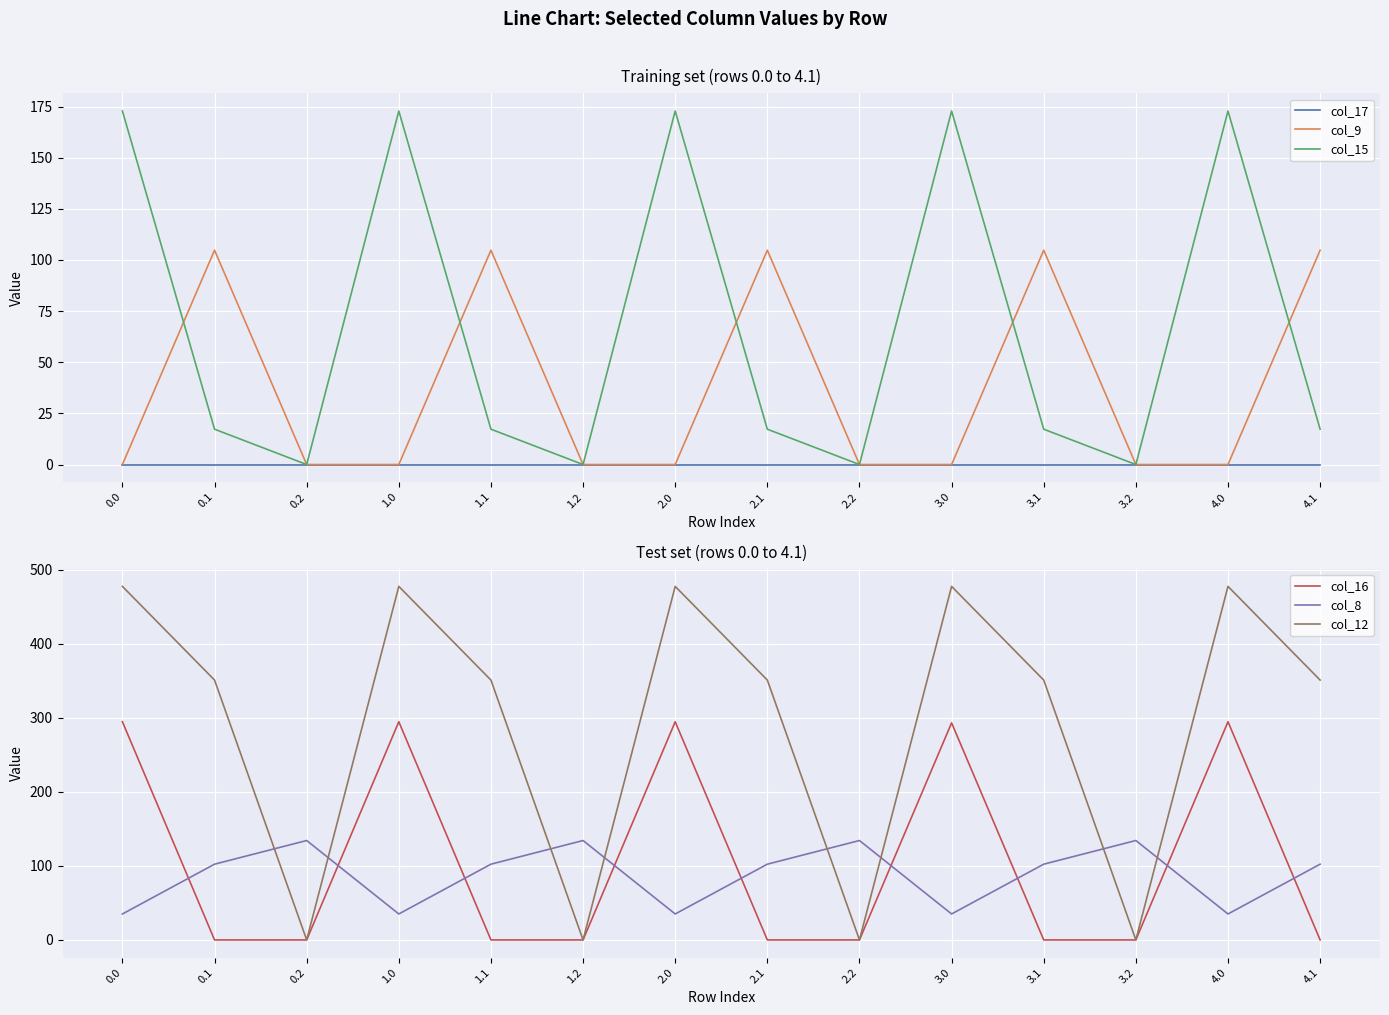

What are all the series names shown in the legend?

col_17, col_9, col_15, col_16, col_8, col_12